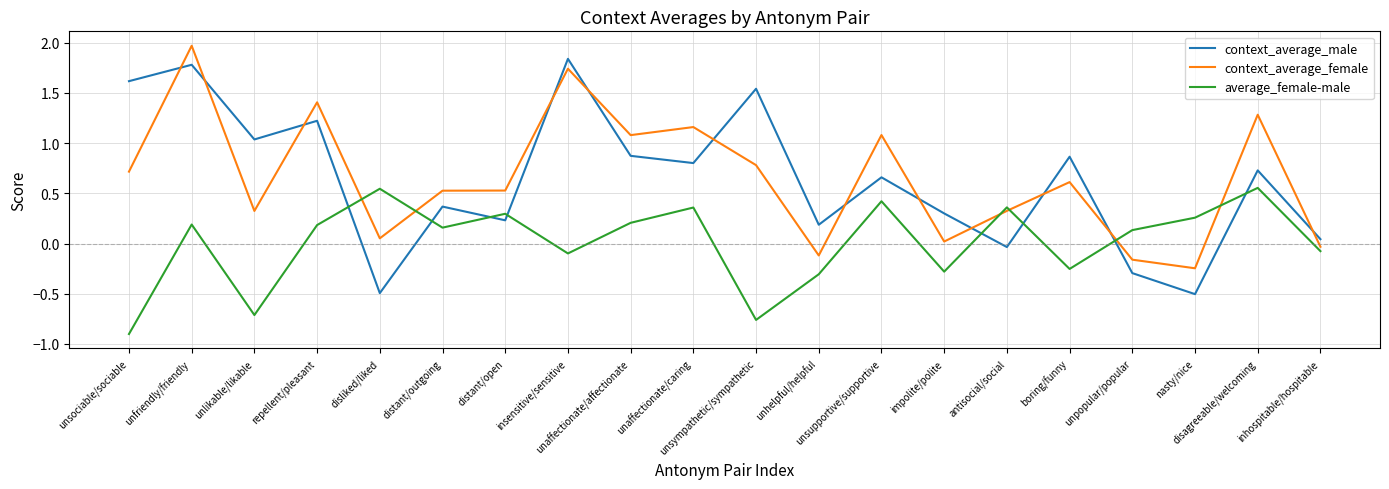

Which series has the widest spread of values?

context_average_male